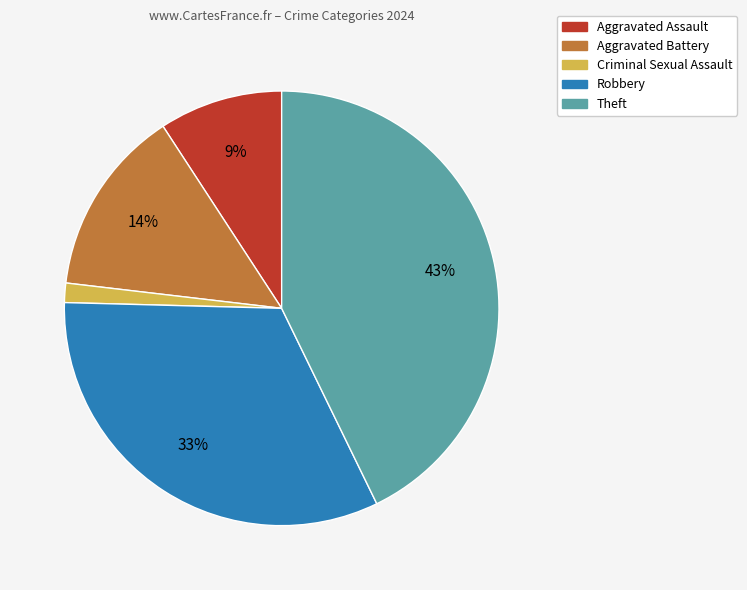

Rank the categories by value from lowest to highest.

Criminal Sexual Assault, Aggravated Assault, Aggravated Battery, Robbery, Theft